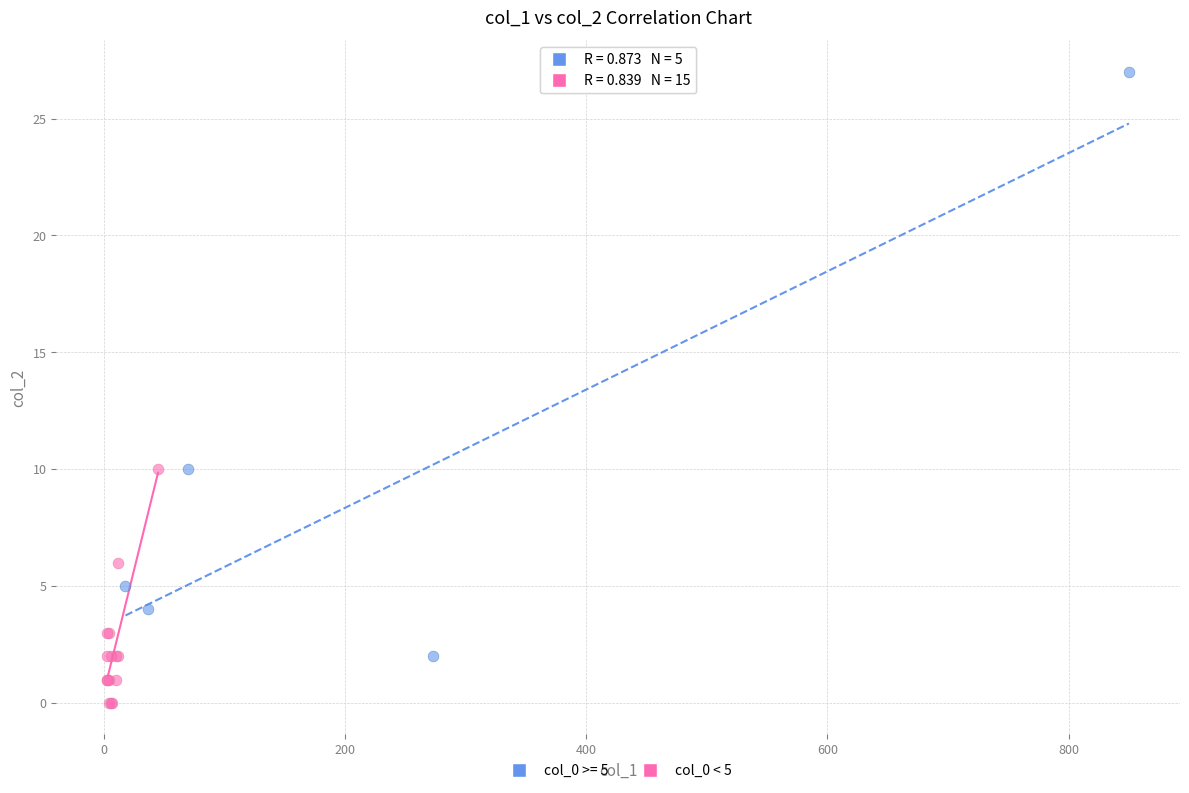

Which series reaches the minimum Y coordinate?

col_0 < 5